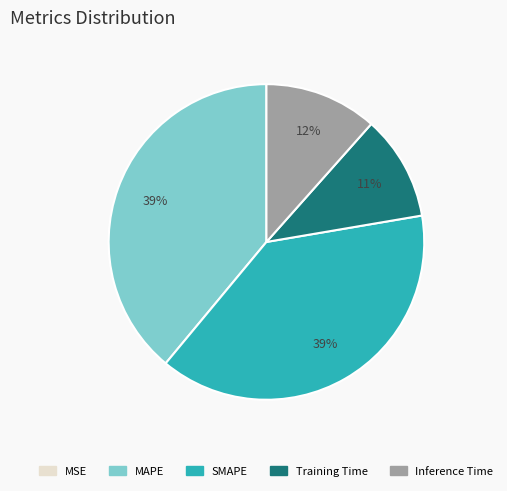

To the nearest percent, what is the difference between the largest and smallest slice percentages?

39%